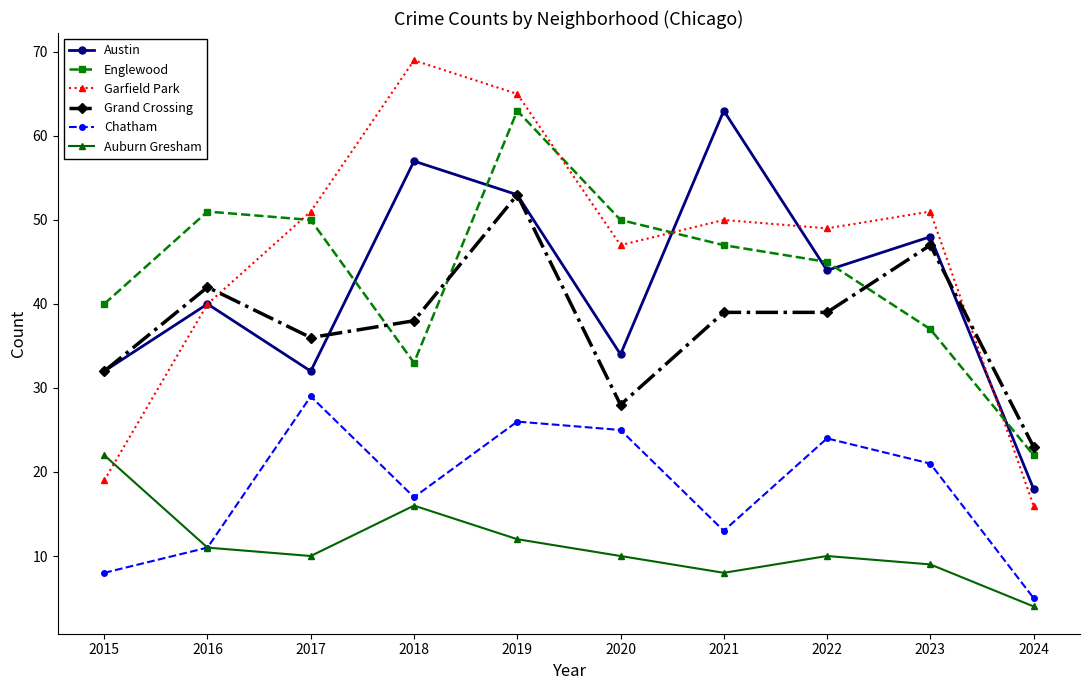

True or false: Englewood and Garfield Park intersect in this chart.

True